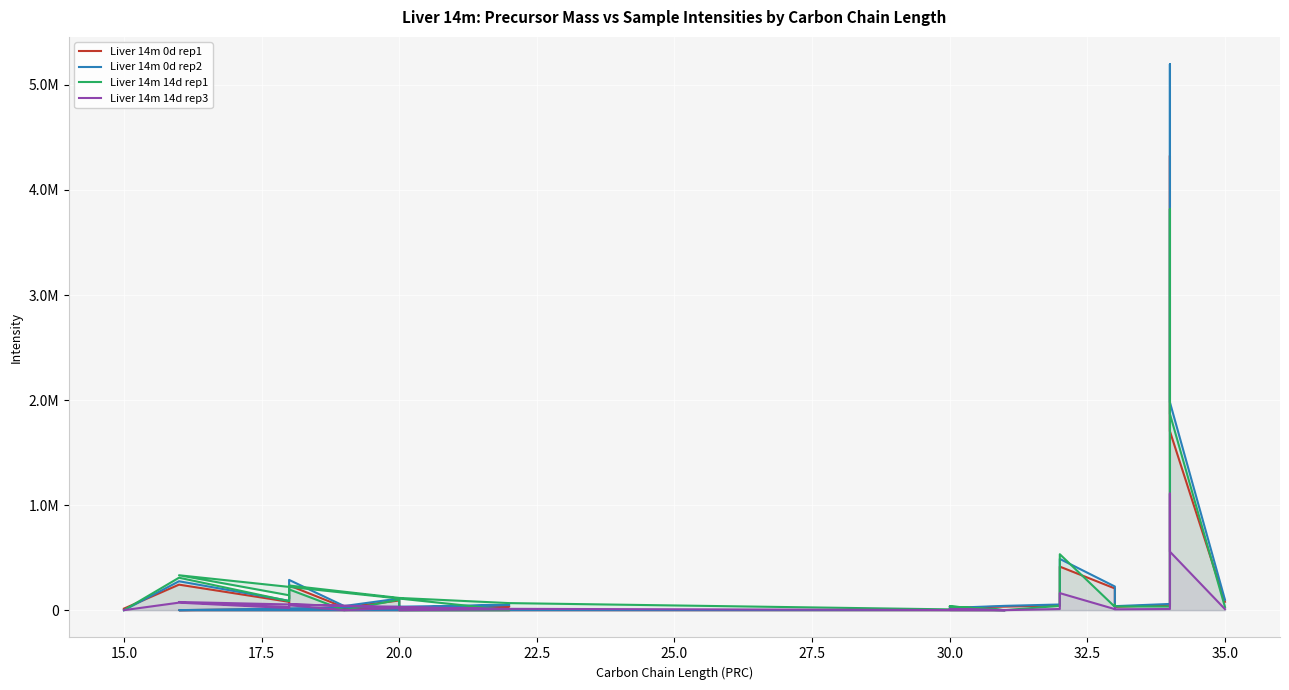

At 30.0, list the series in order from smallest to largest.

Liver 14m 14d rep3, Liver 14m 0d rep1, Liver 14m 0d rep2, Liver 14m 14d rep1